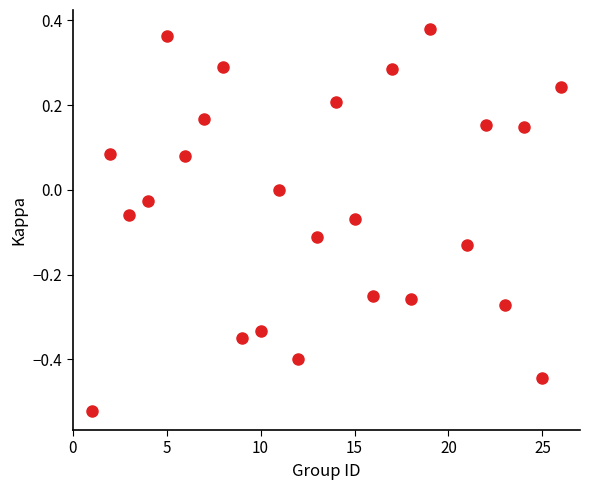

What is the range of Y values (max minus min)?

0.9